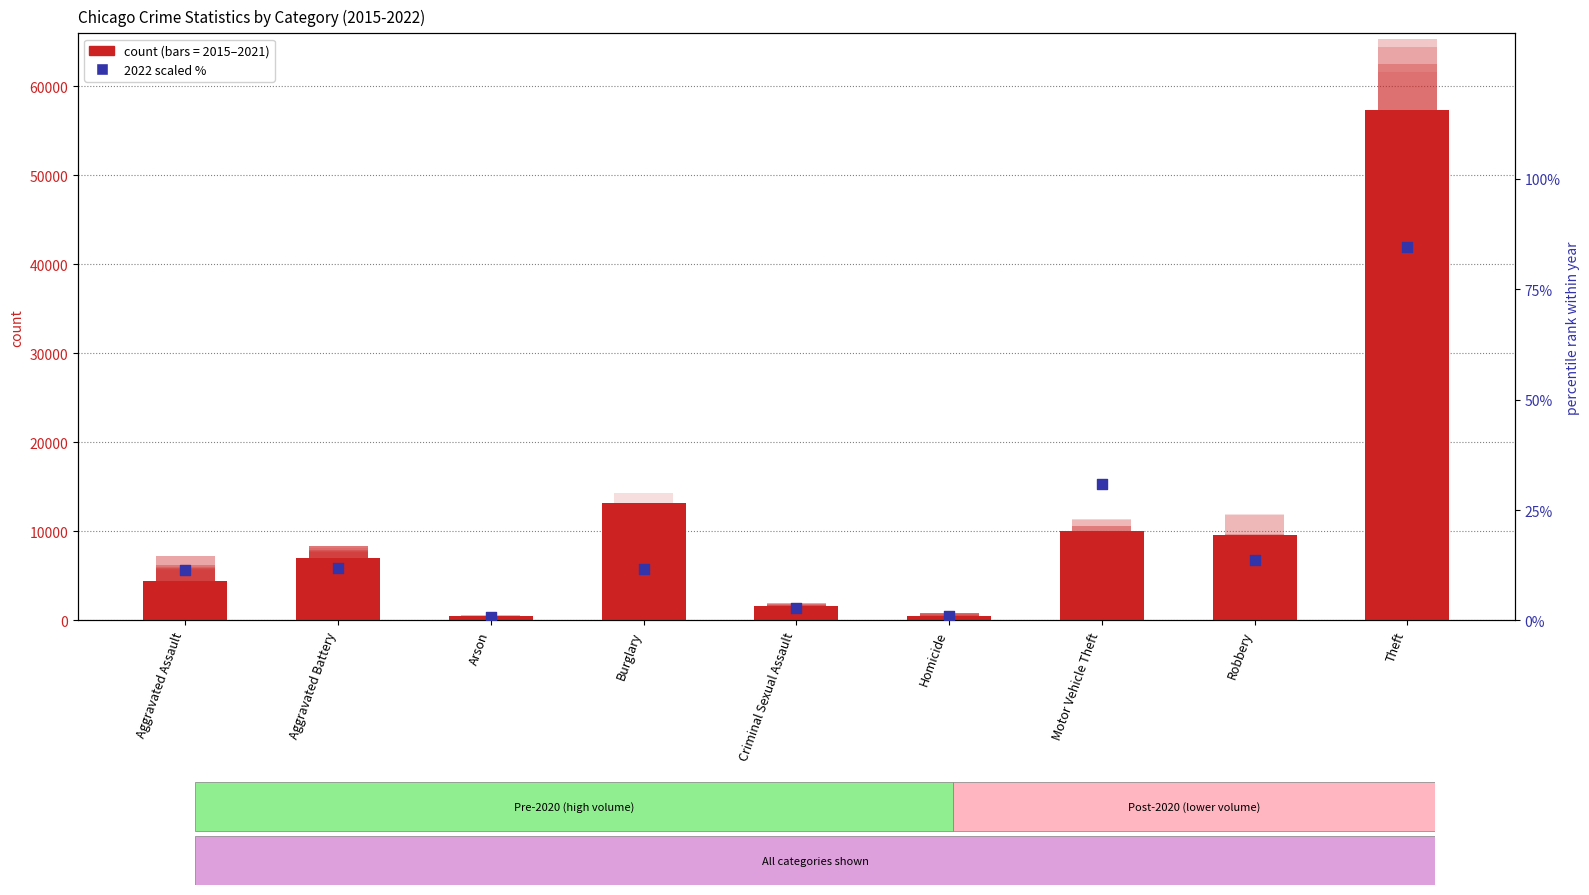

Which has a higher value, Aggravated Assault or Theft?

Theft